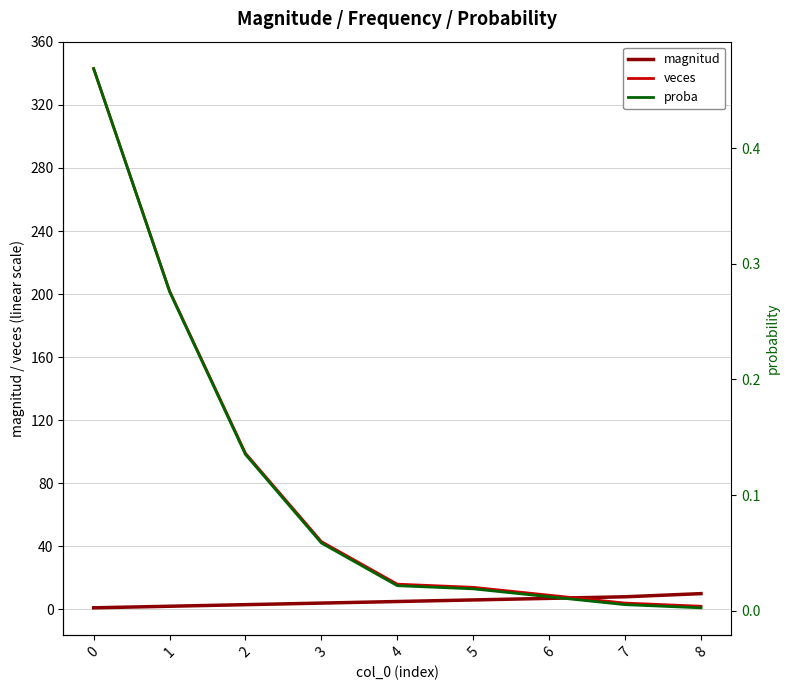

True or false: magnitud has more than 1 points higher than both neighbors.

False